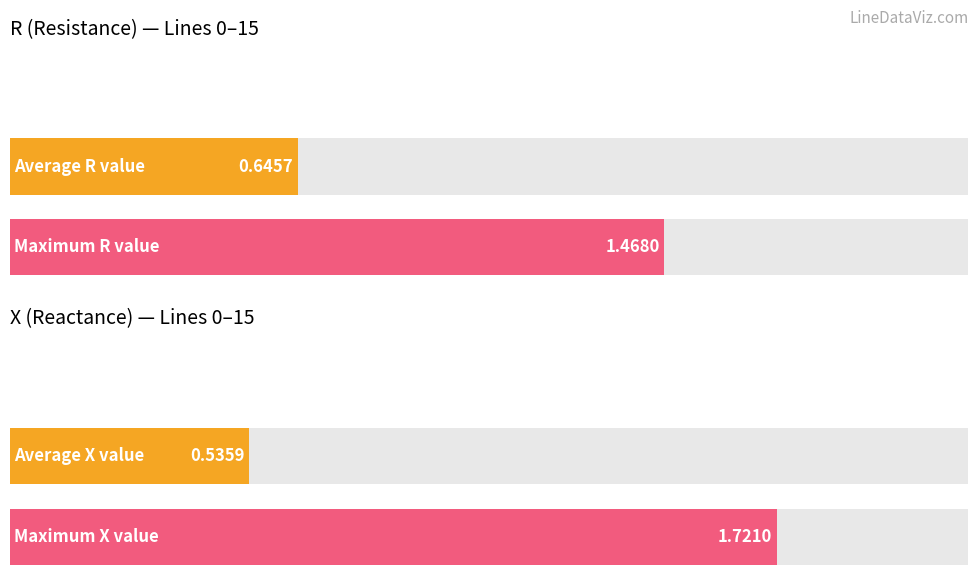

Rank the series by their maximum value, from lowest to highest.

R, X